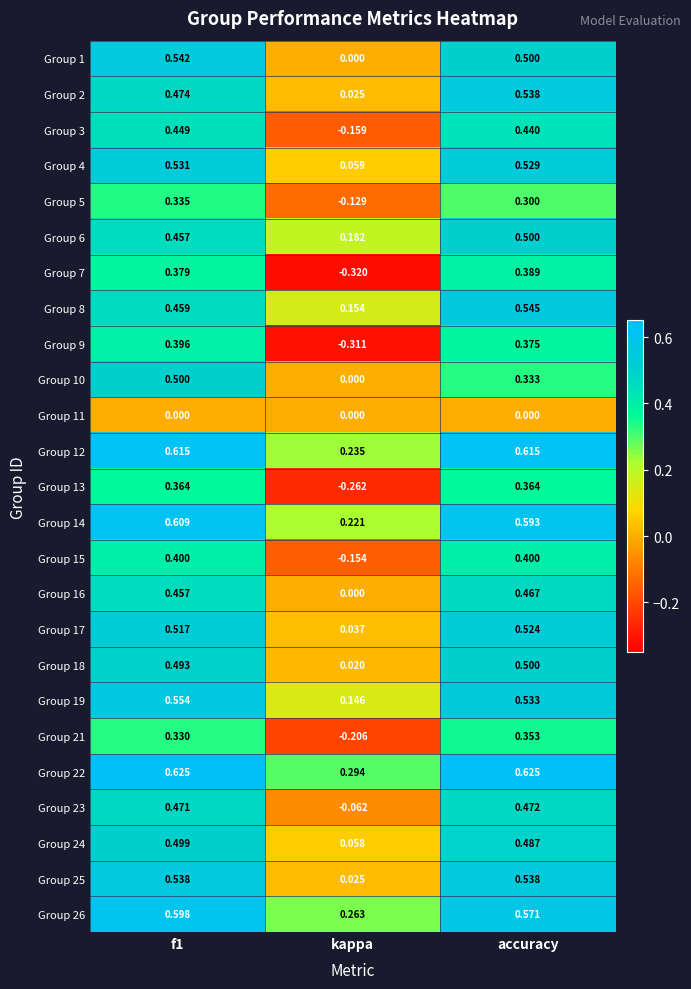

Which label corresponds to the smallest value in the chart?

kappa